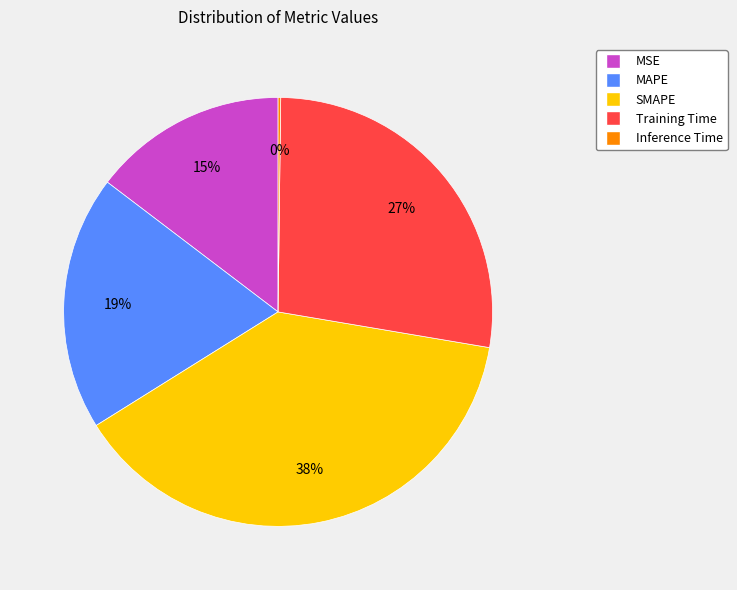

Is Training Time the majority of the pie?

No